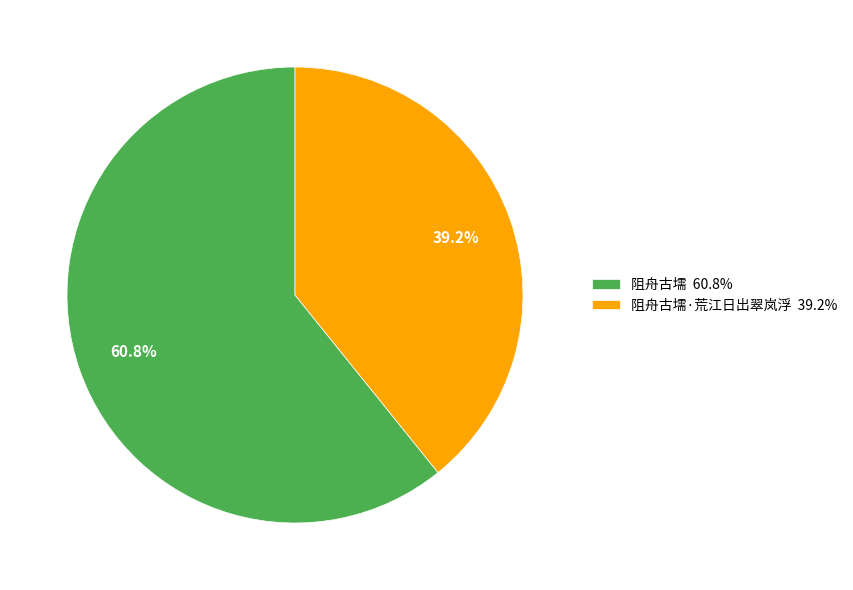

Between 阻舟古壖·荒江日出翠岚浮 39.2% and 阻舟古壖 60.8%, which is larger?

阻舟古壖 60.8%